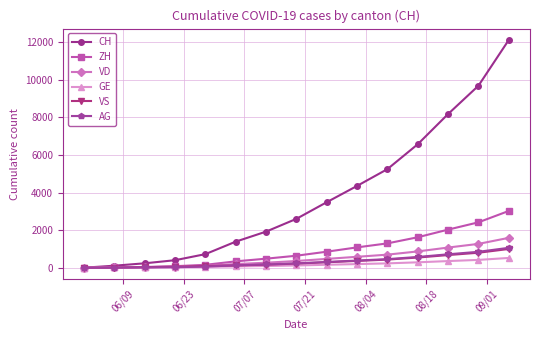

What is the highest value of the VD series?

1589